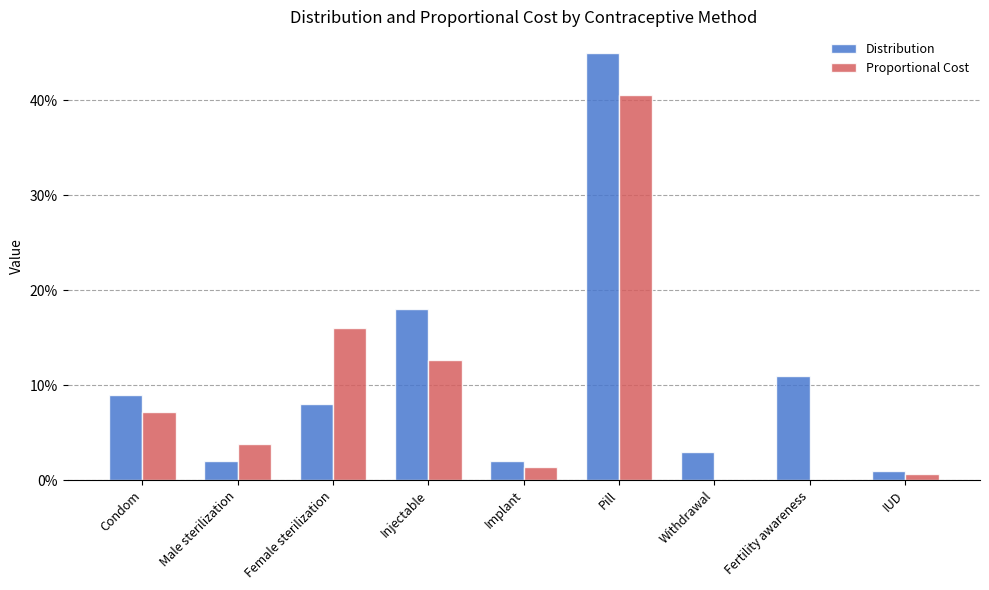

What are all the series names shown in the legend?

Distribution, Proportional Cost